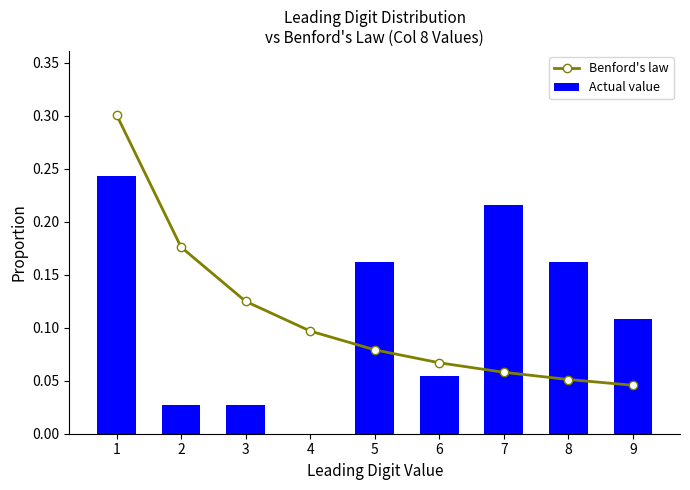

True or false: Benford's law has a value of 0.1 at 4.

True